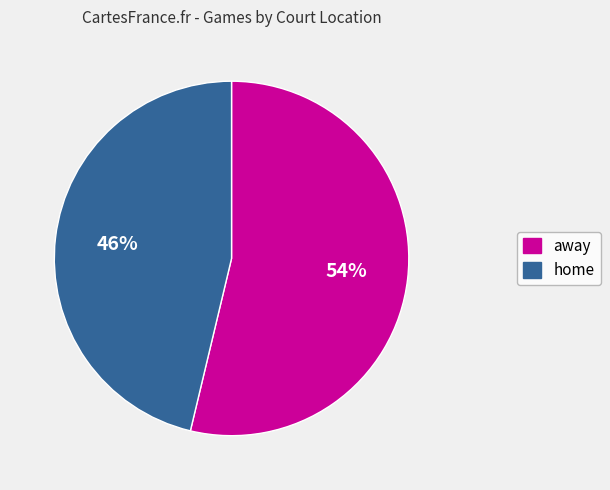

To the nearest percent, what percentage of the pie is away?

54%